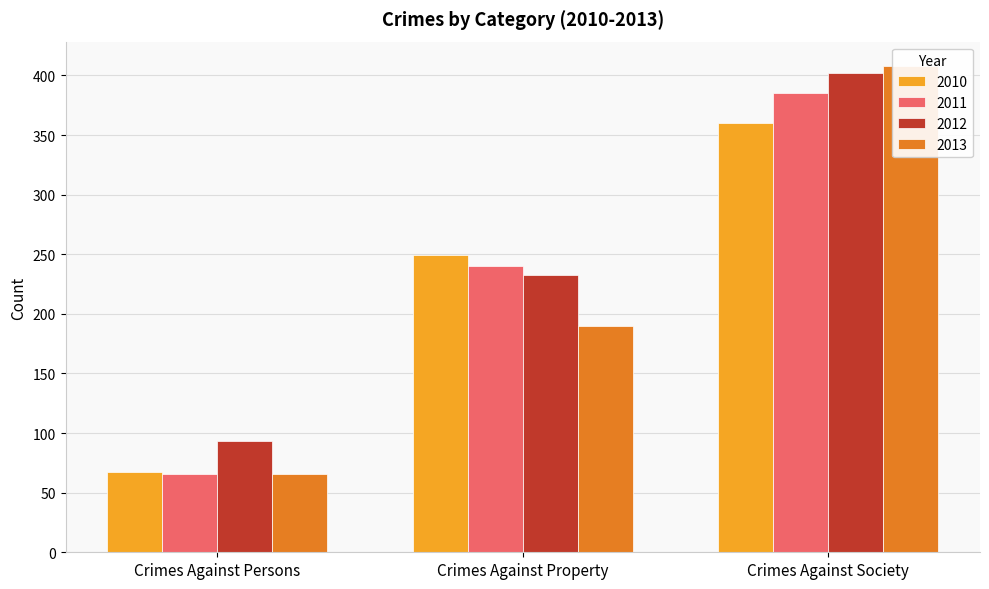

What position from the right is Crimes Against Persons?

3